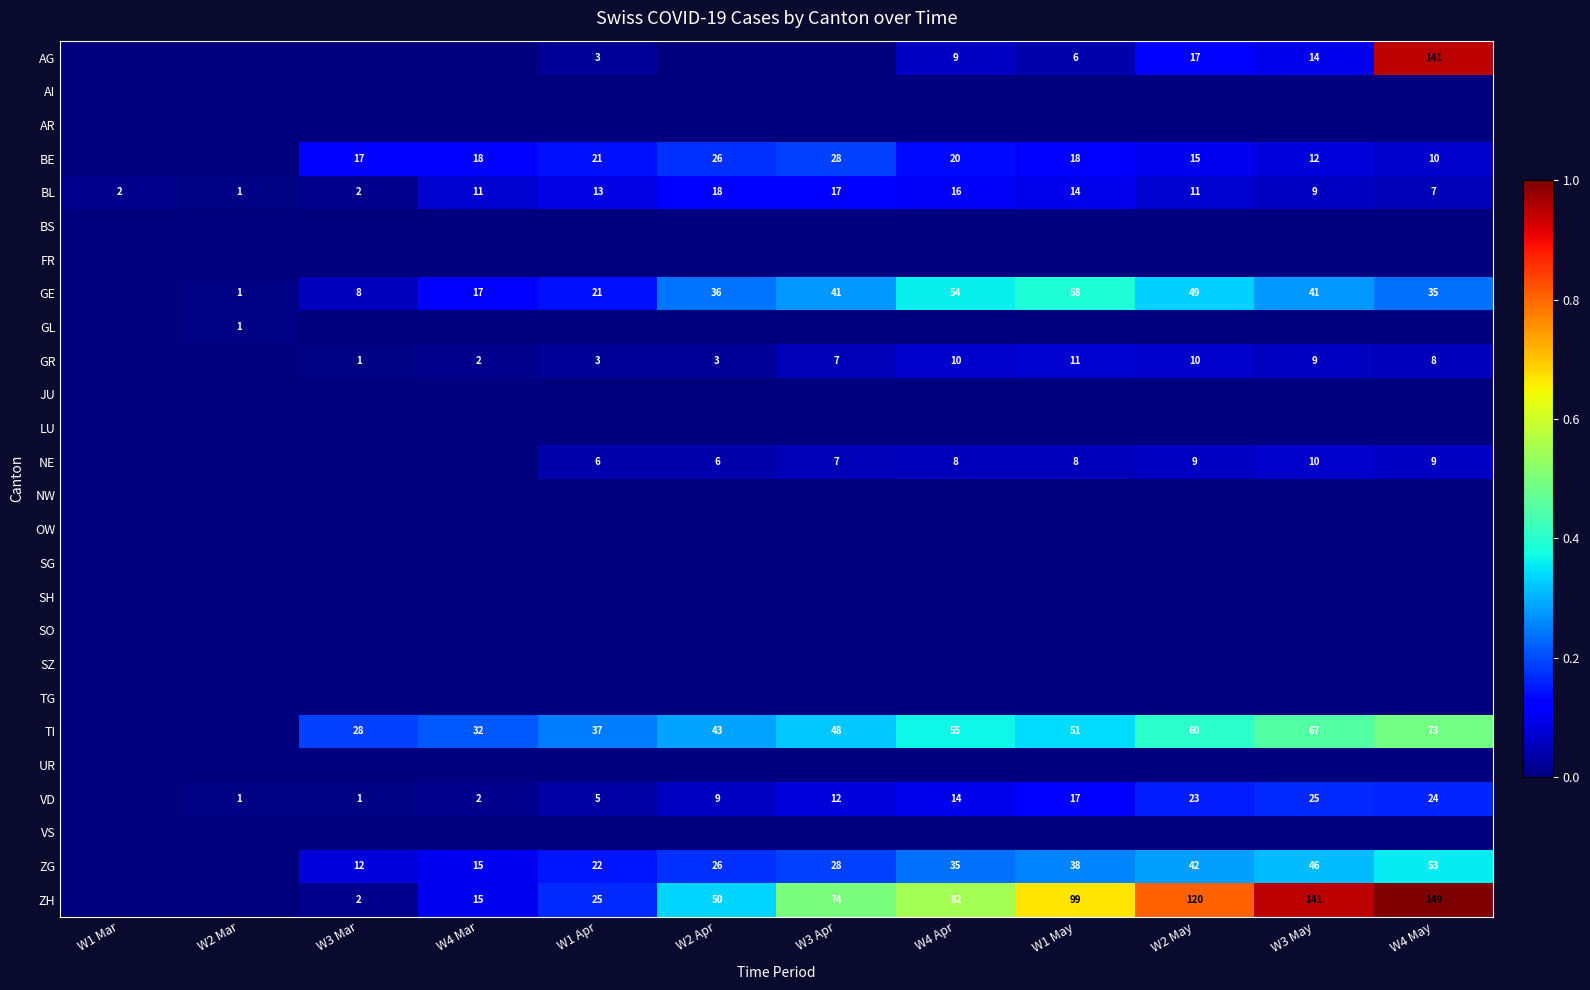

The value of VD at W2 Mar is 0. True or false?

False